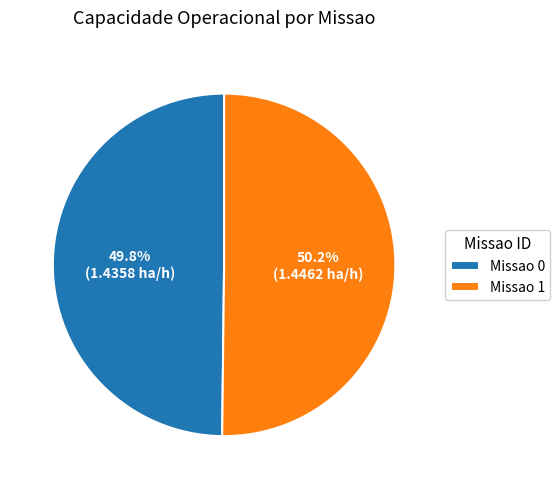

How many segments does this pie chart have?

2